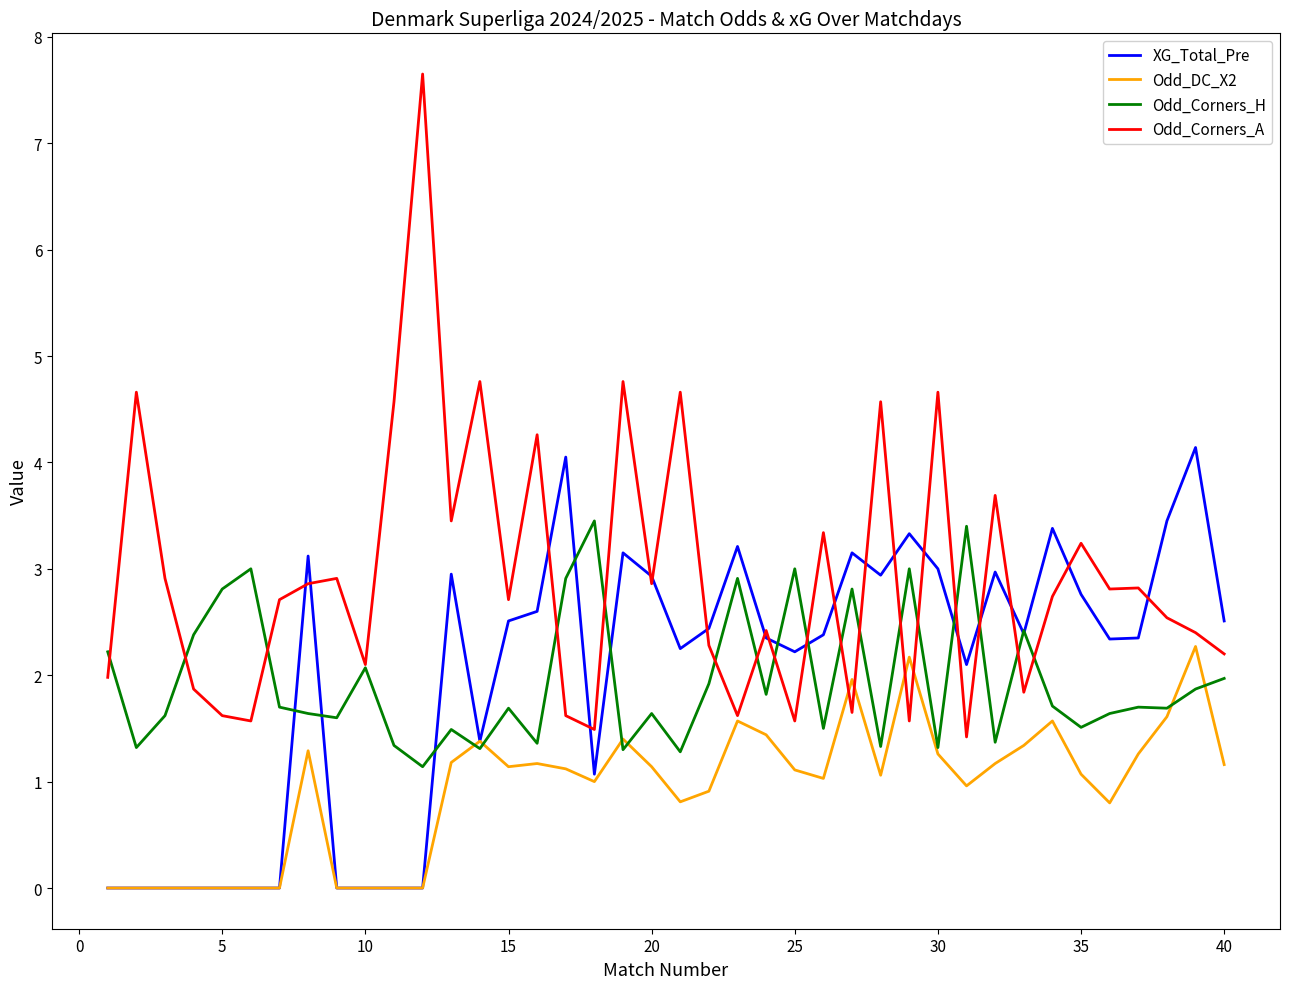

List the series in order of their peak value, highest first.

Odd_Corners_A, XG_Total_Pre, Odd_Corners_H, Odd_DC_X2